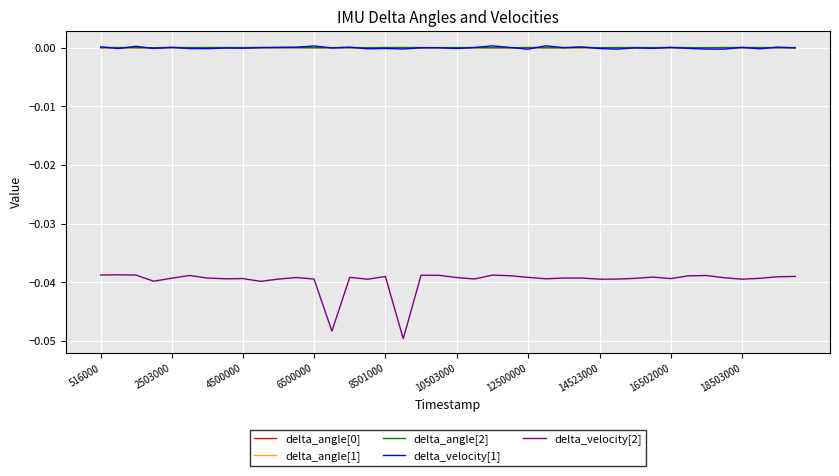

True or false: delta_angle[0] and delta_velocity[2] cross at least once.

False